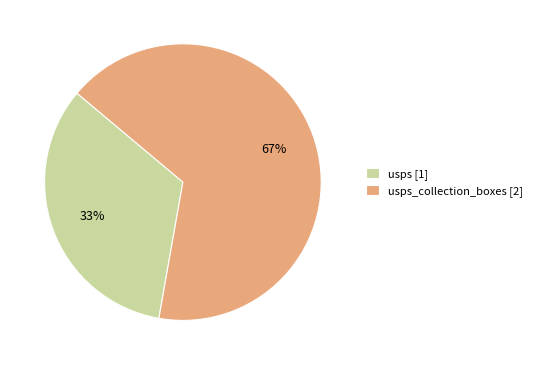

Which category has the smallest portion of the pie?

usps [1]